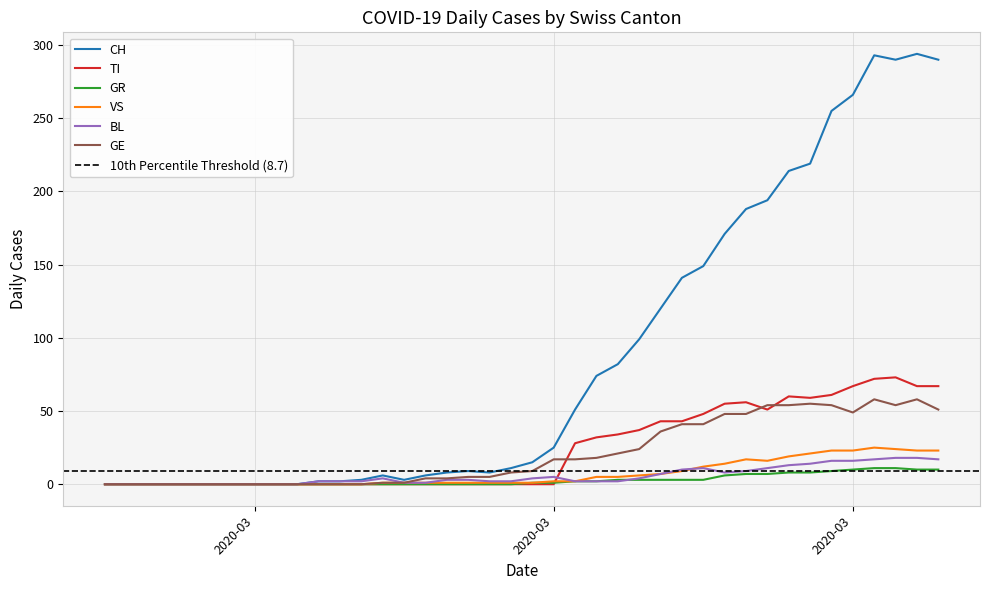

At which category does the chart reach its minimum across all series?

2020-02-25